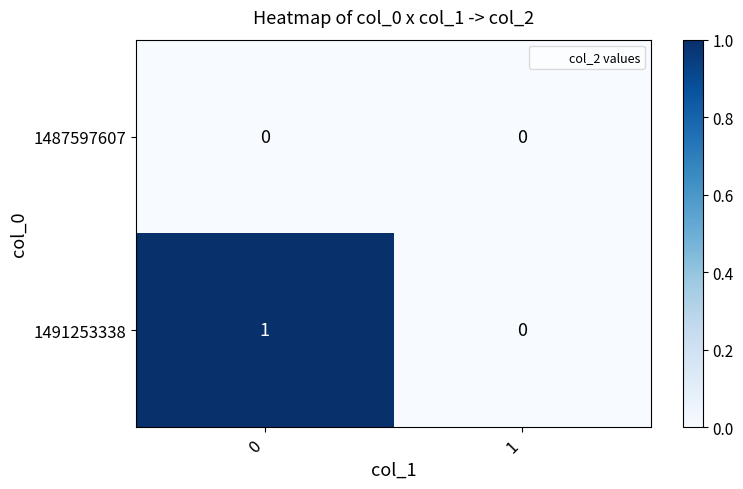

Which series has the largest total across all categories?

1491253338